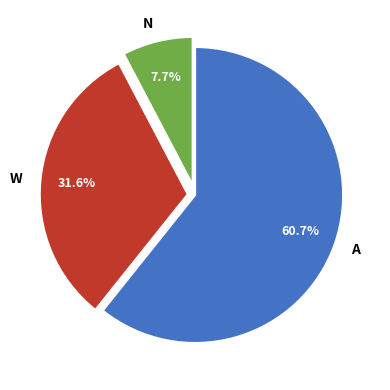

What is the total percentage of W and A?

92.3%